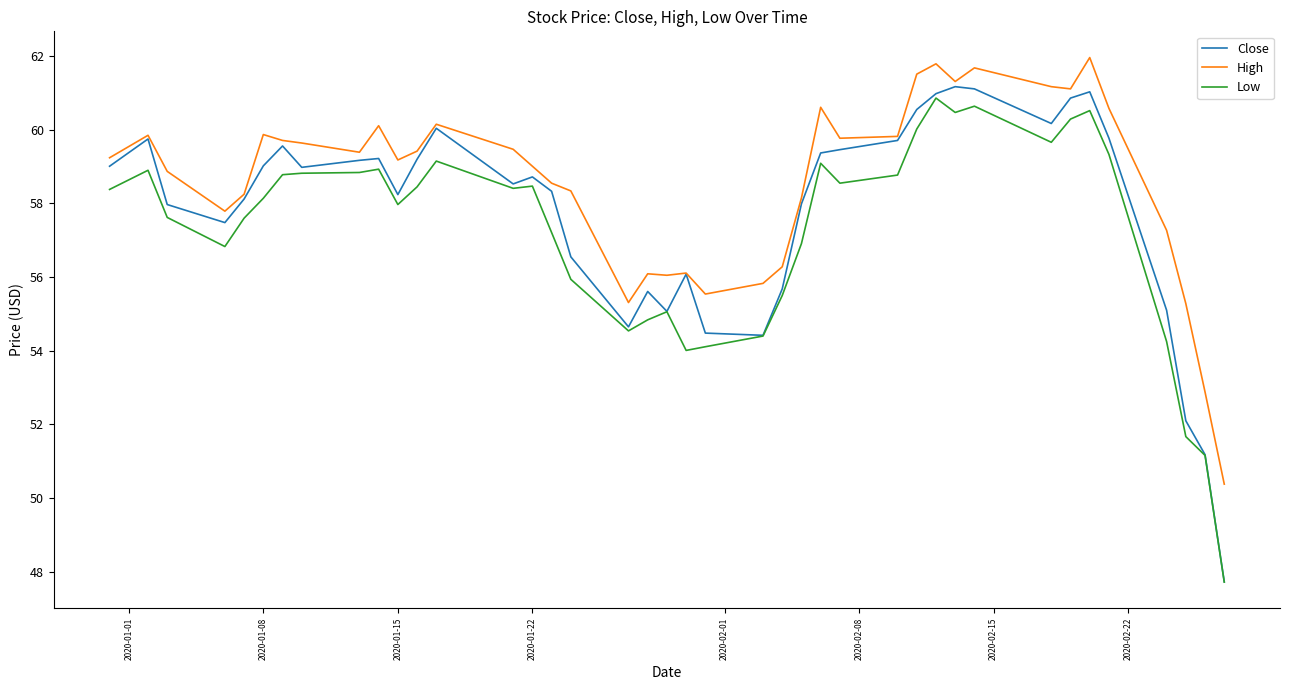

What is the greatest value displayed?

62.0